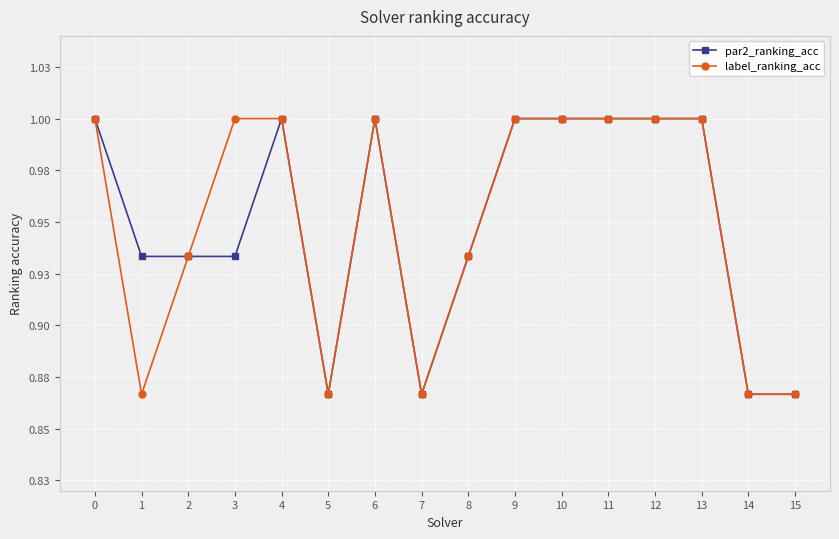

What are all the series names shown in the legend?

par2_ranking_acc, label_ranking_acc